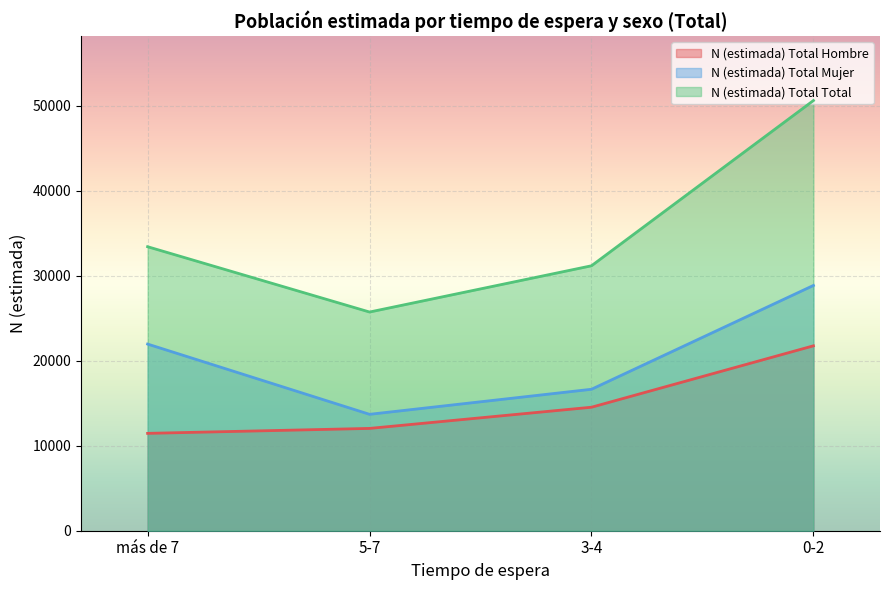

Is it true that N (estimada) Total Mujer equals 15452 at 0-2?

False